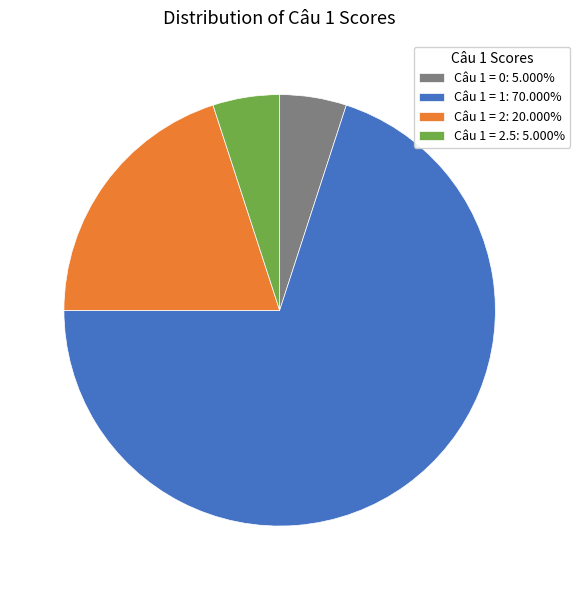

Approximately how many times larger is the value at Câu 1 = 2.5: 5.000% compared to Câu 1 = 0: 5.000%?

1.0